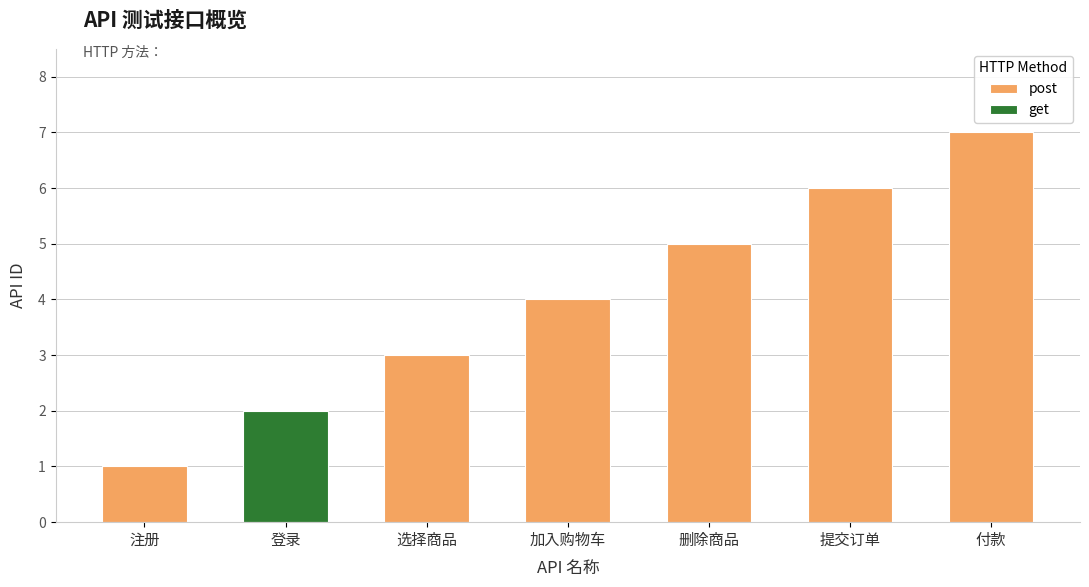

What is the maximum value shown in the chart?

7